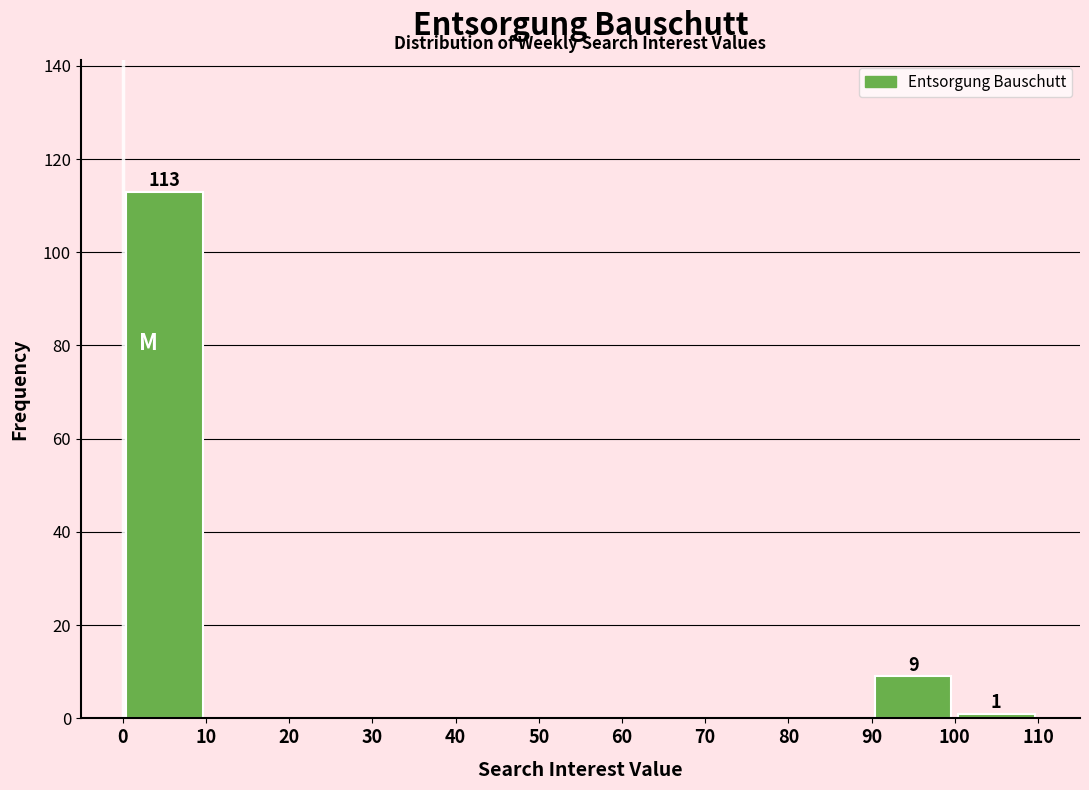

Which range on the x-axis has the tallest bar?

0 to 10